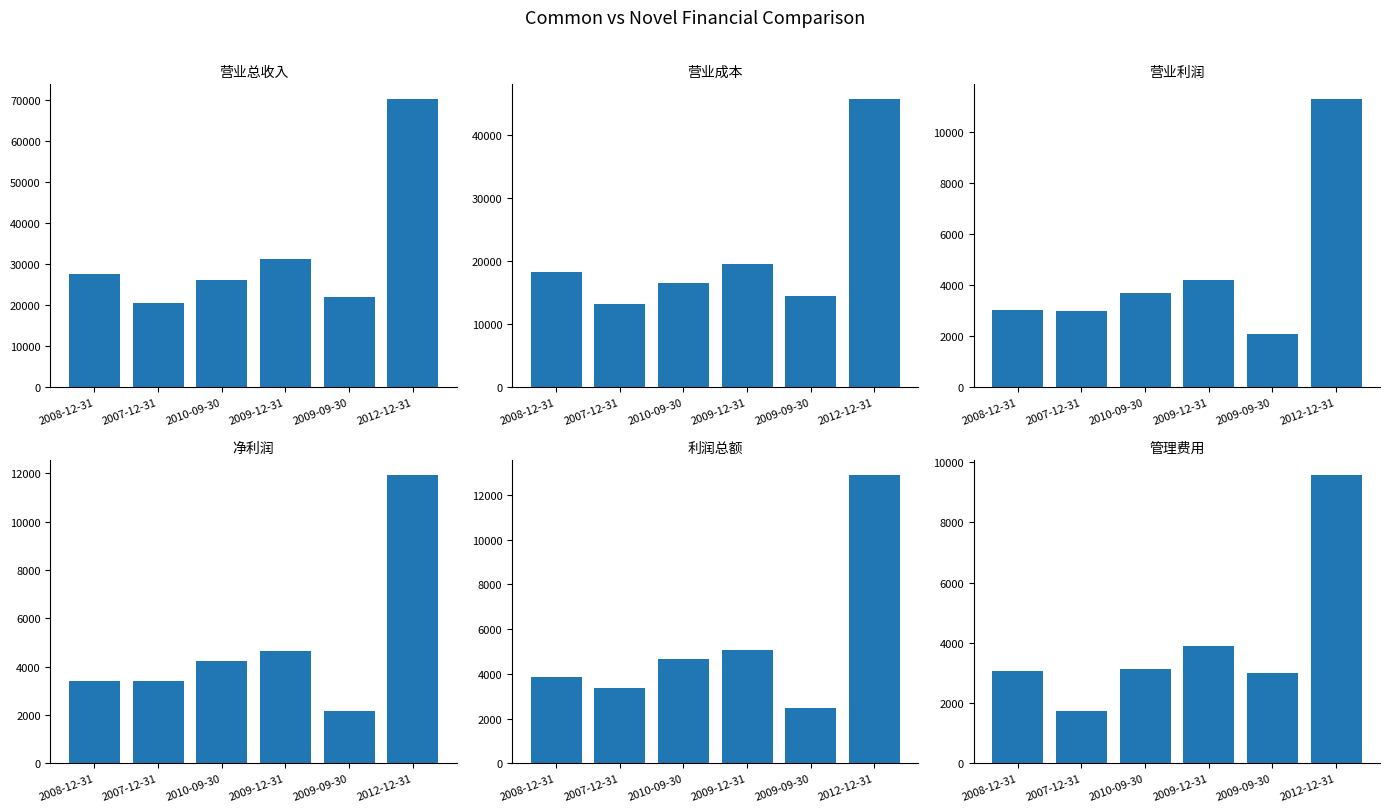

What is the label of the 6th bar from the left?

2012-12-31